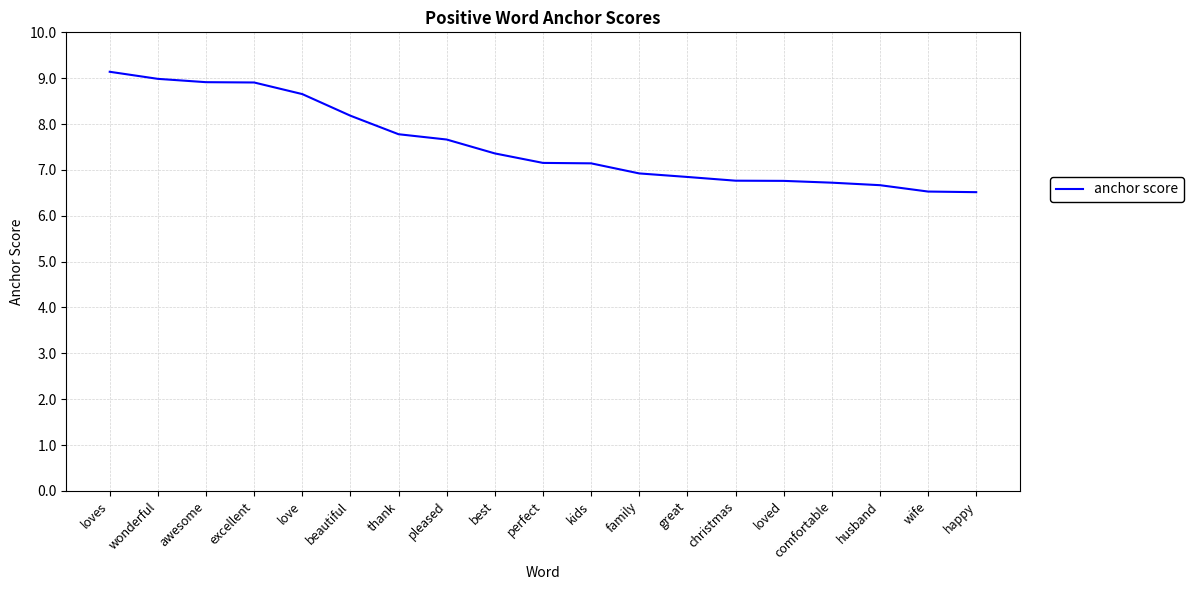

Reading left to right, what are all the values shown in this chart?

0.9	0.9	0.9	0.9	0.9	0.8	0.8	0.8	0.7	0.7	0.7	0.7	0.7	0.7	0.7	0.7	0.7	0.7	0.7